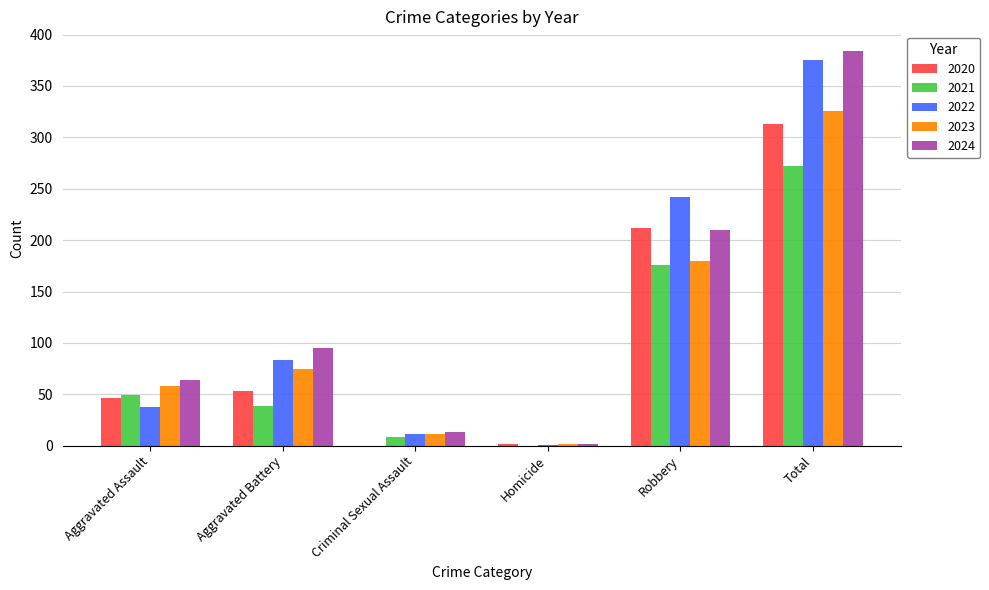

What is the greatest value displayed?

384